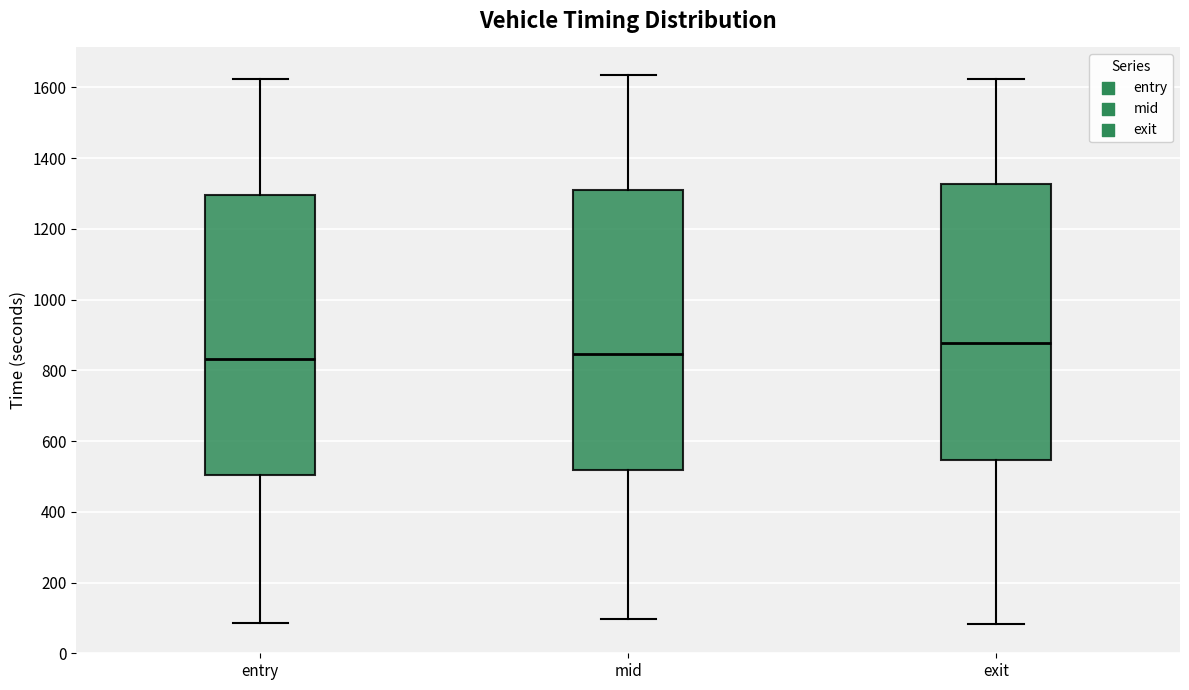

Reading left to right, transcribe this box plot: for each box, give where its median line is, the range the box spans, and where its two whiskers end, as read against the y-axis. The values are not printed on the chart, so give them approximately, as read against the axis.

entry: median 840, box 500 to 1300, whiskers 80 to 1620
mid: median 840, box 520 to 1300, whiskers 100 to 1640
exit: median 880, box 540 to 1320, whiskers 80 to 1620